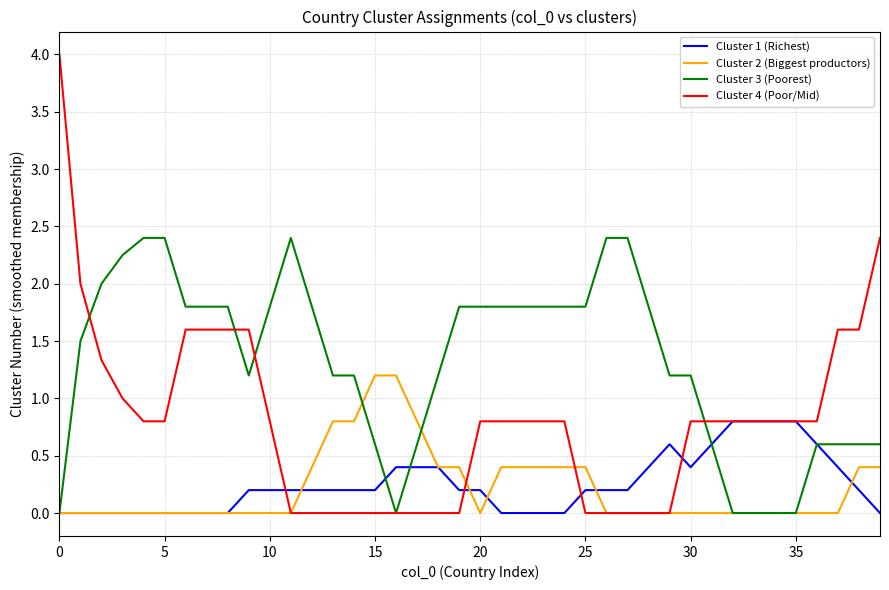

True or false: Cluster 3 (Poorest) and Cluster 4 (Poor/Mid) intersect in this chart.

True